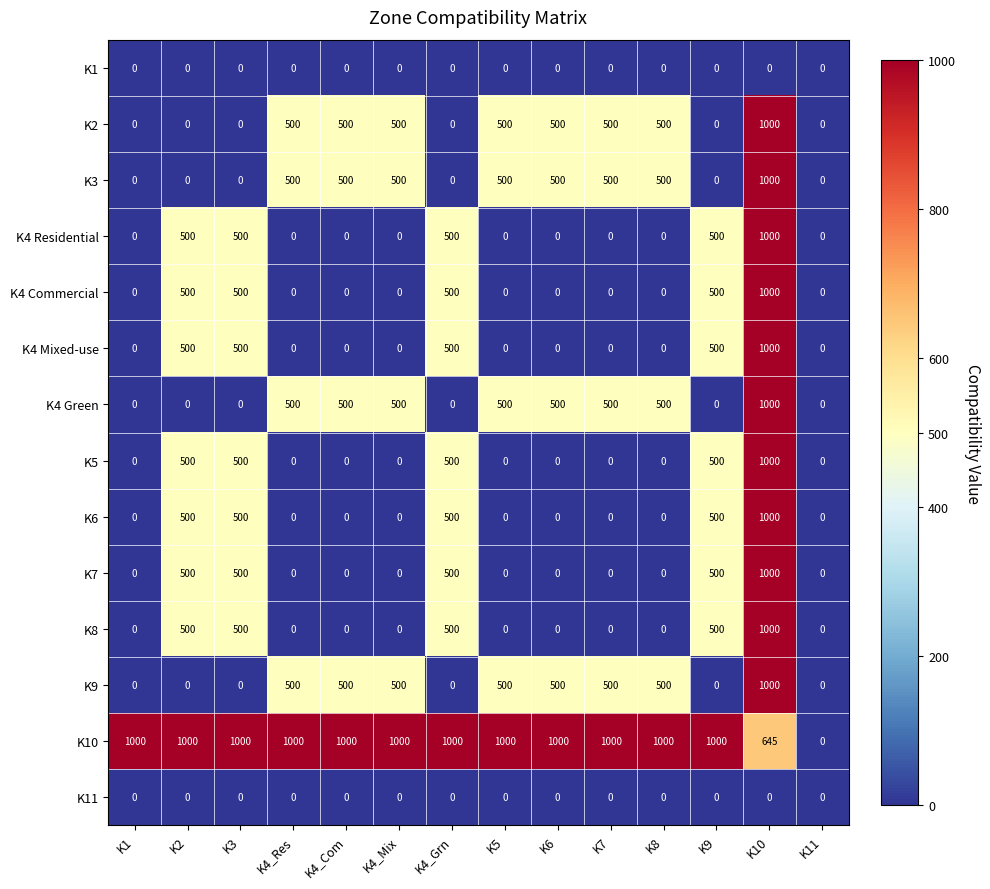

What is the maximum value shown in the chart?

1000